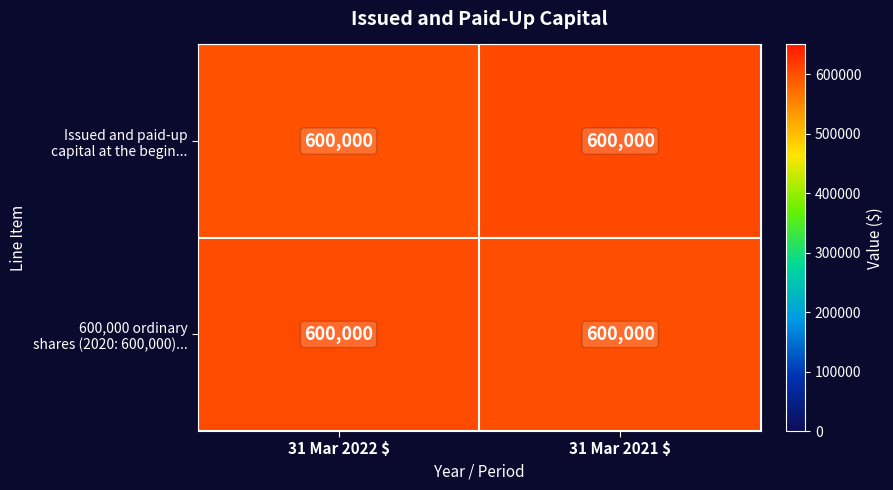

At which category does the chart reach its peak across all series?

31 Mar 2021 $